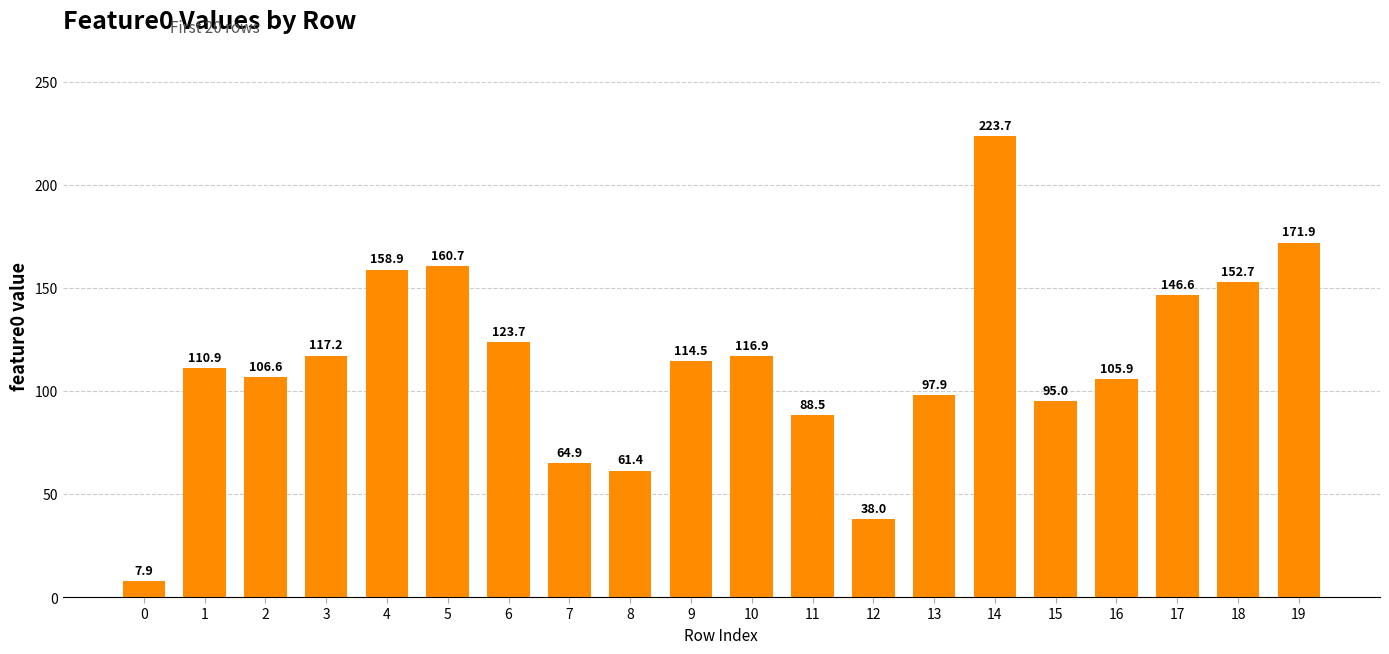

How many bars are there in total?

20